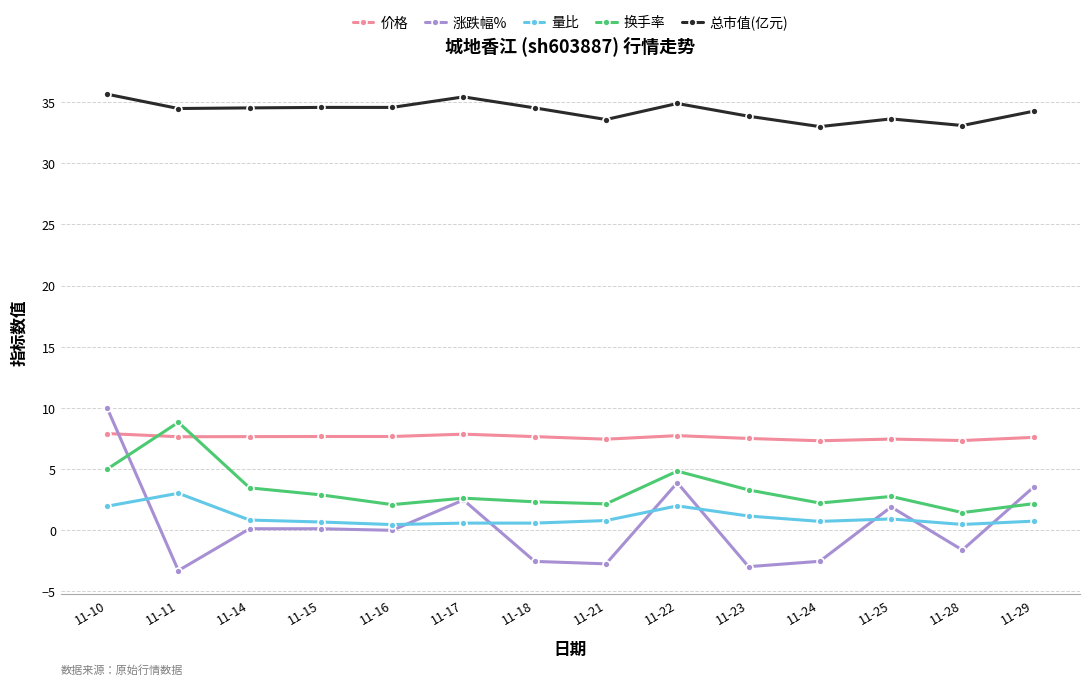

Which series has the largest range (max minus min)?

涨跌幅%